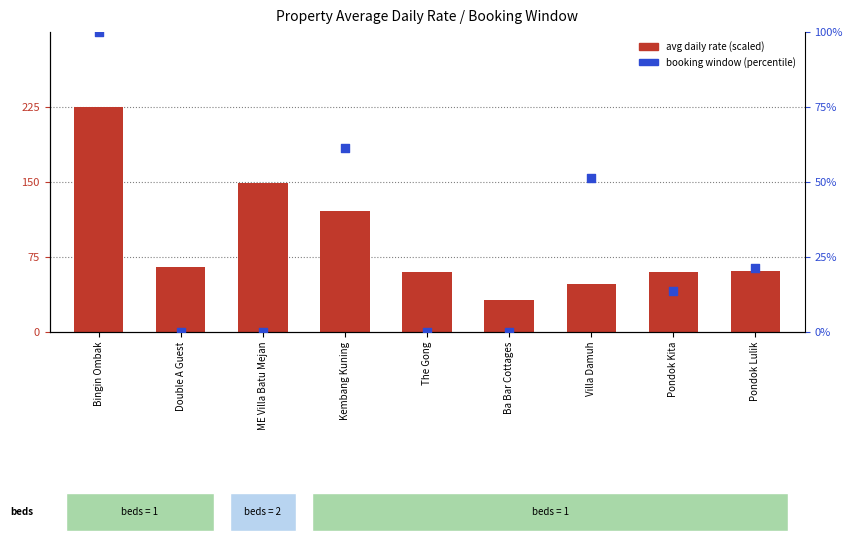

Which series contains the highest Y value?

avg daily rate (scaled)